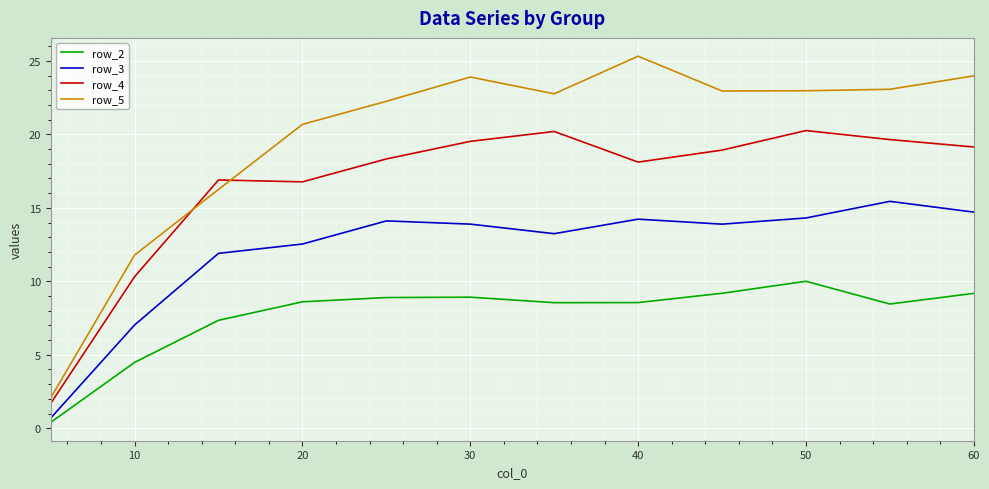

Which series has the widest spread of values?

row_5